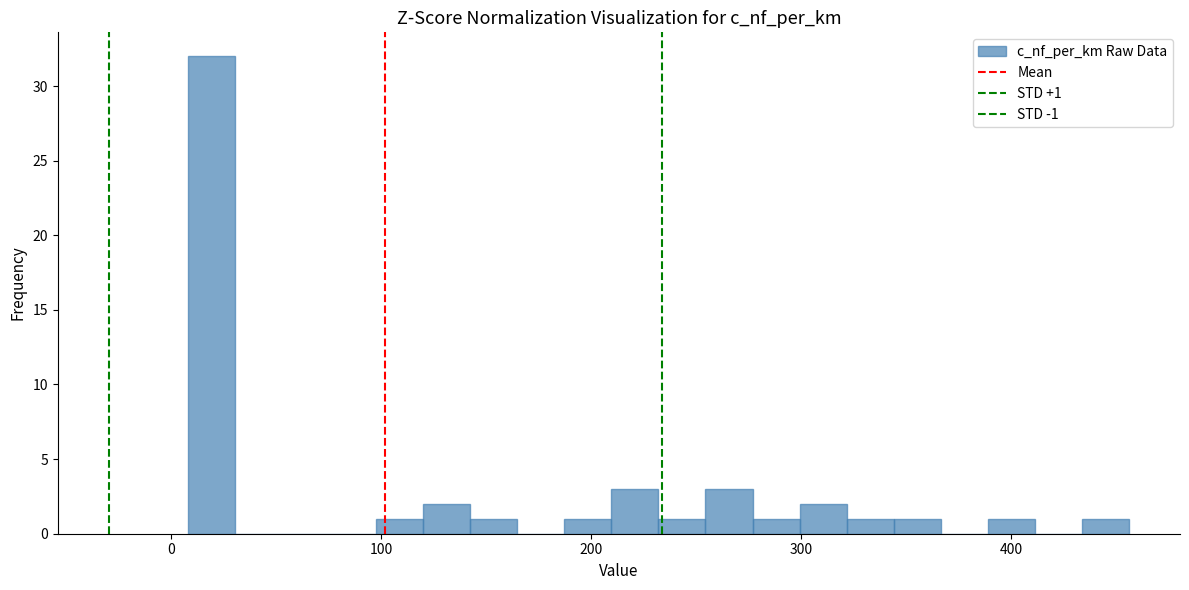

Read against the x-axis, roughly where is the centre of the tallest bar?

20